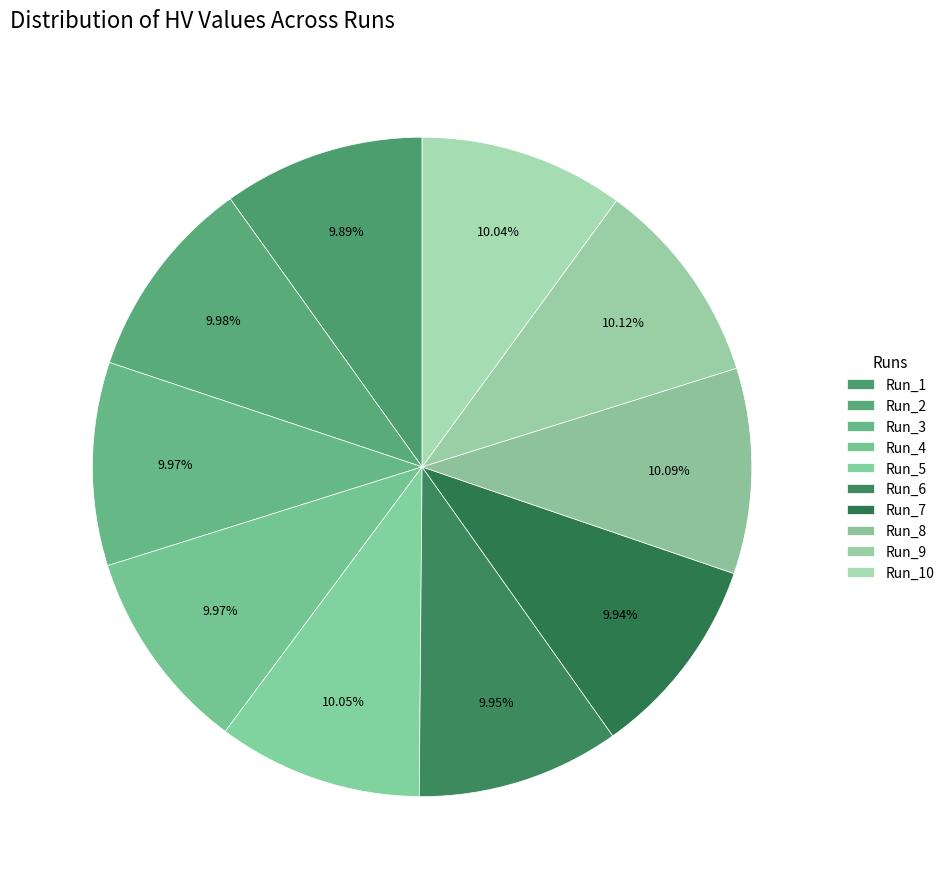

To the nearest percent, what percentage of the pie is Run_1?

10%